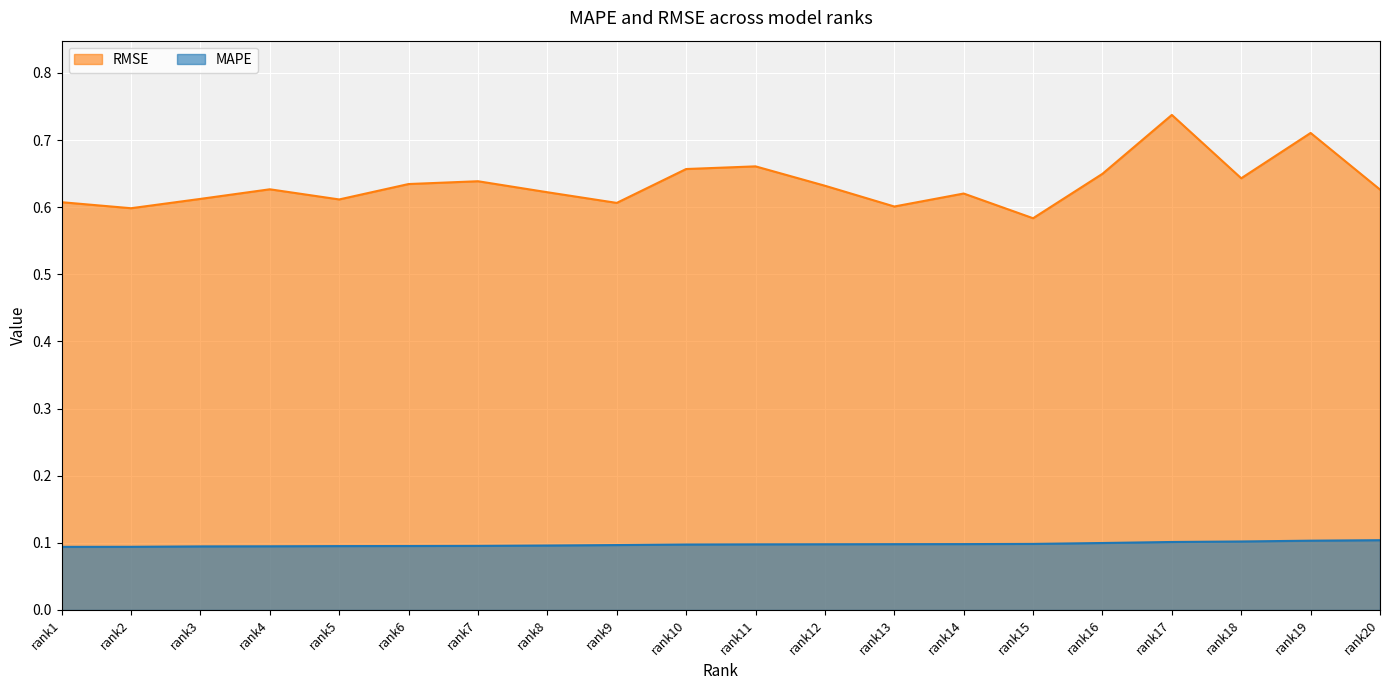

How many MAPE values are between 0 and 1?

20